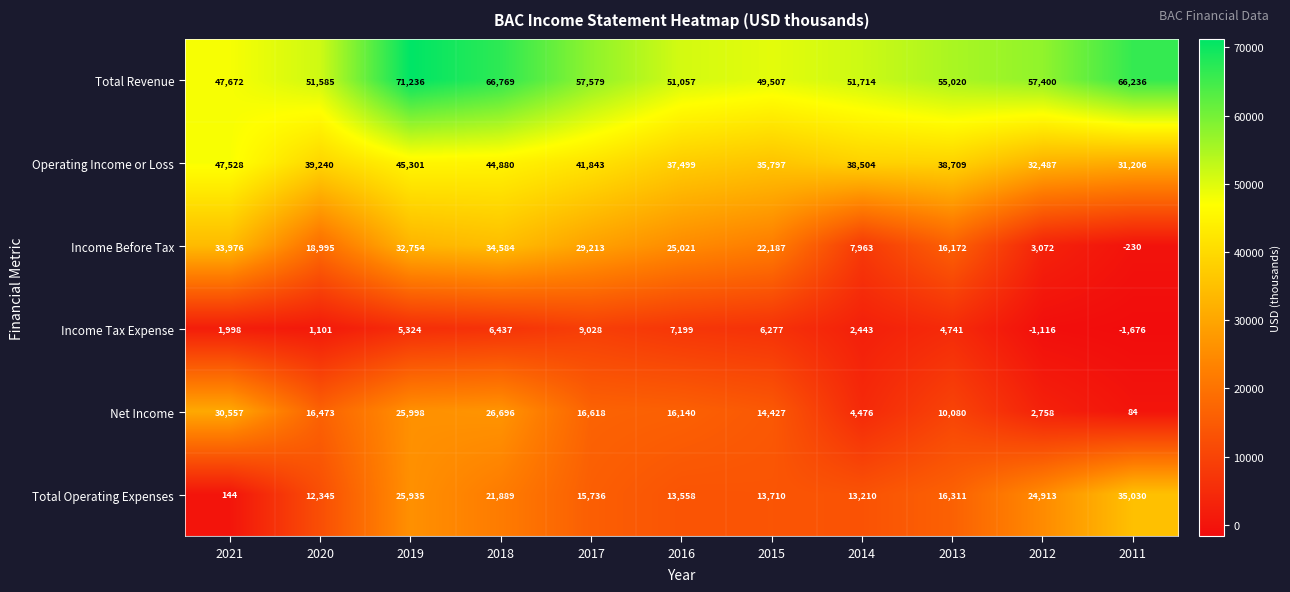

What is the average value of the Income Before Tax series?

20337